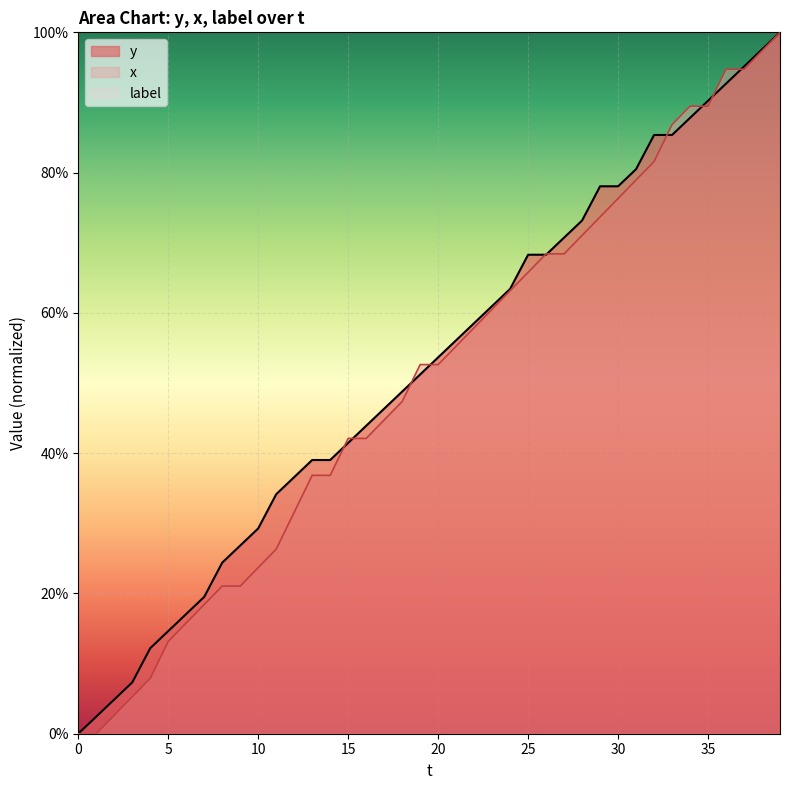

Reading left to right, list all the values displayed in this chart.

y: 0.0	2.4	4.9	7.3	12.2	14.6	17.1	19.5	24.4	26.8	29.3	34.1	36.6	39.0	39.0	41.5	43.9	46.3	48.8	51.2	53.7	56.1	58.5	61.0	63.4	68.3	68.3	70.7	73.2	78.0	78.0	80.5	85.4	85.4	87.8	90.2	92.7	95.1	97.6	100.0
x: 0.0	0.0	2.6	5.3	7.9	13.2	15.8	18.4	21.1	21.1	23.7	26.3	31.6	36.8	36.8	42.1	42.1	44.7	47.4	52.6	52.6	55.3	57.9	60.5	63.2	65.8	68.4	68.4	71.1	73.7	76.3	78.9	81.6	86.8	89.5	89.5	94.7	94.7	97.4	100.0